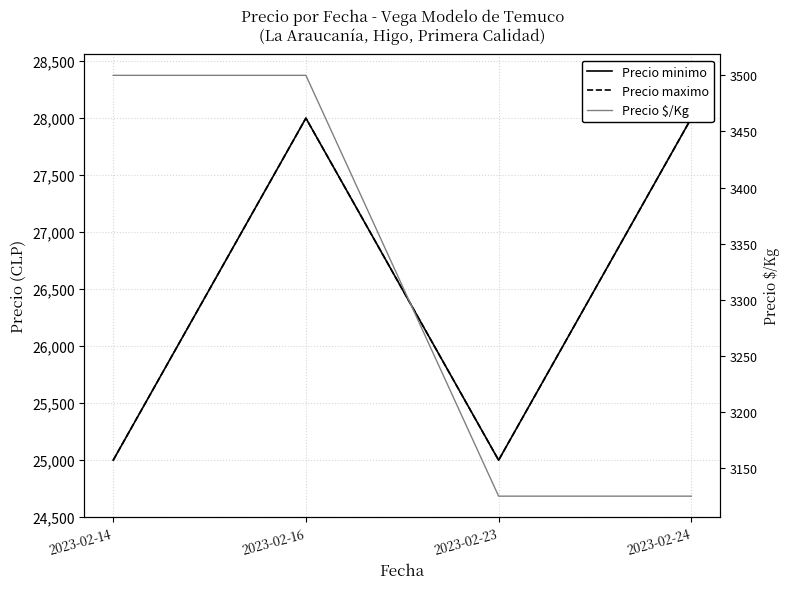

What is the greatest value displayed?

28000